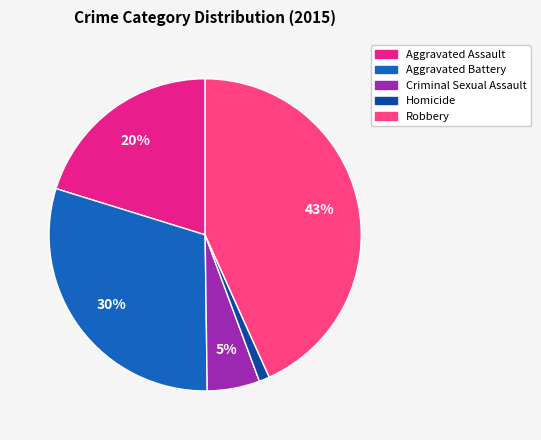

To the nearest percent, what portion does Homicide represent?

1%